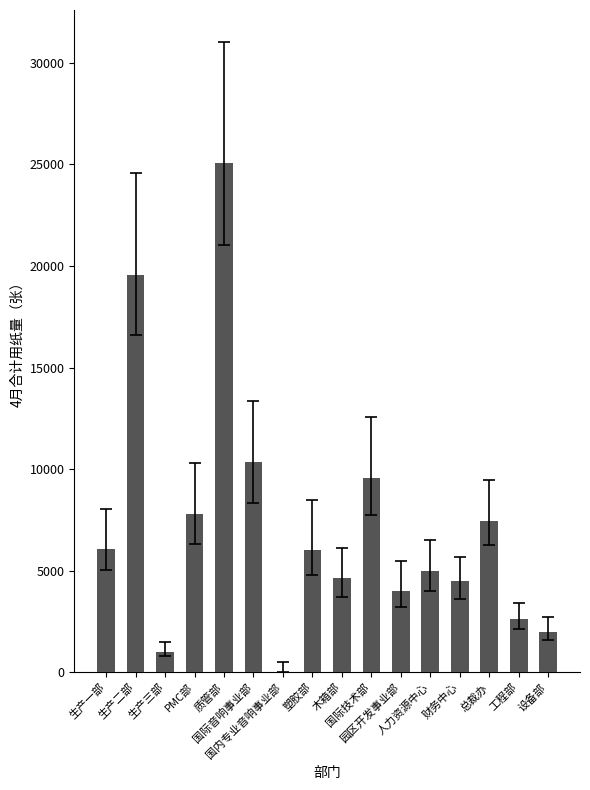

Are the bars grouped side by side (vs. stacked)?

No